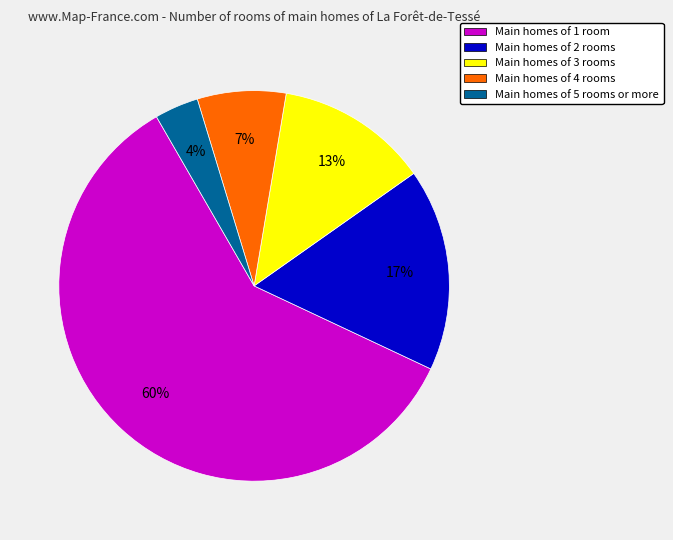

What is the smallest slice in the pie chart?

Main homes of 5 rooms or more